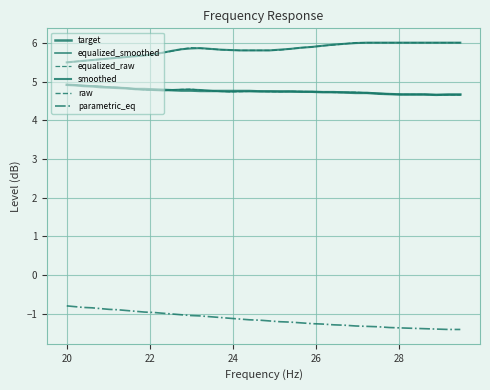

Which series has the widest spread of values?

parametric_eq